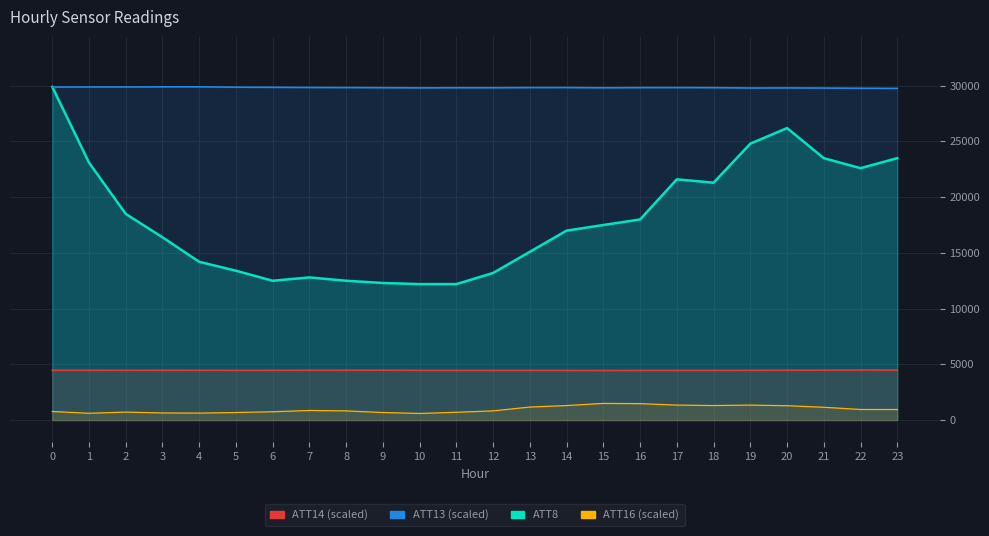

What is the smallest value displayed?

592.3